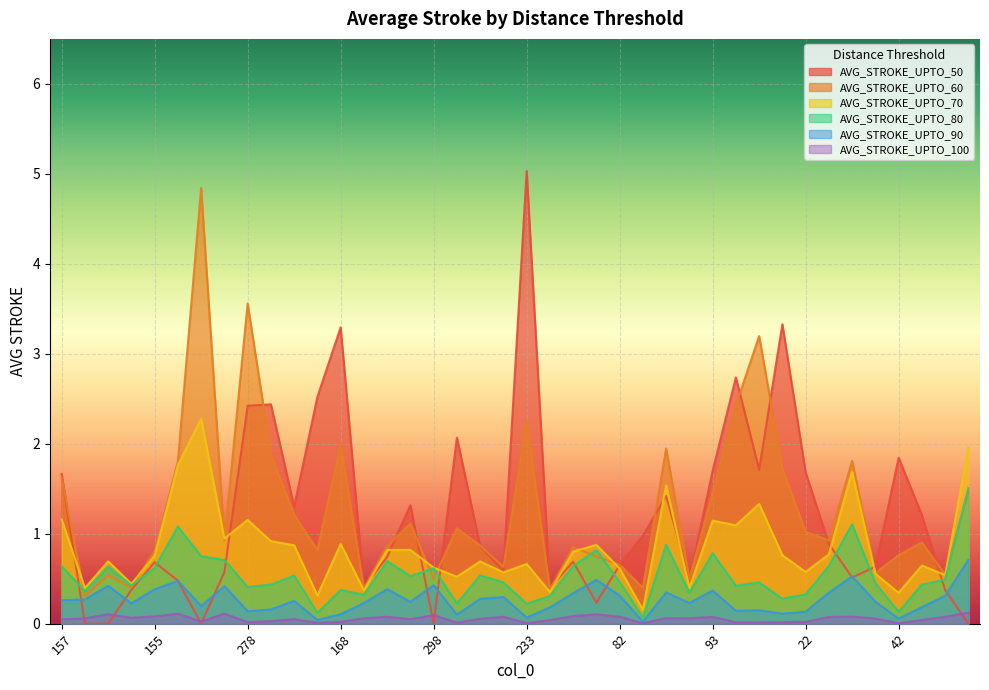

Which category has the highest value in the AVG_STROKE_UPTO_60 series?

305